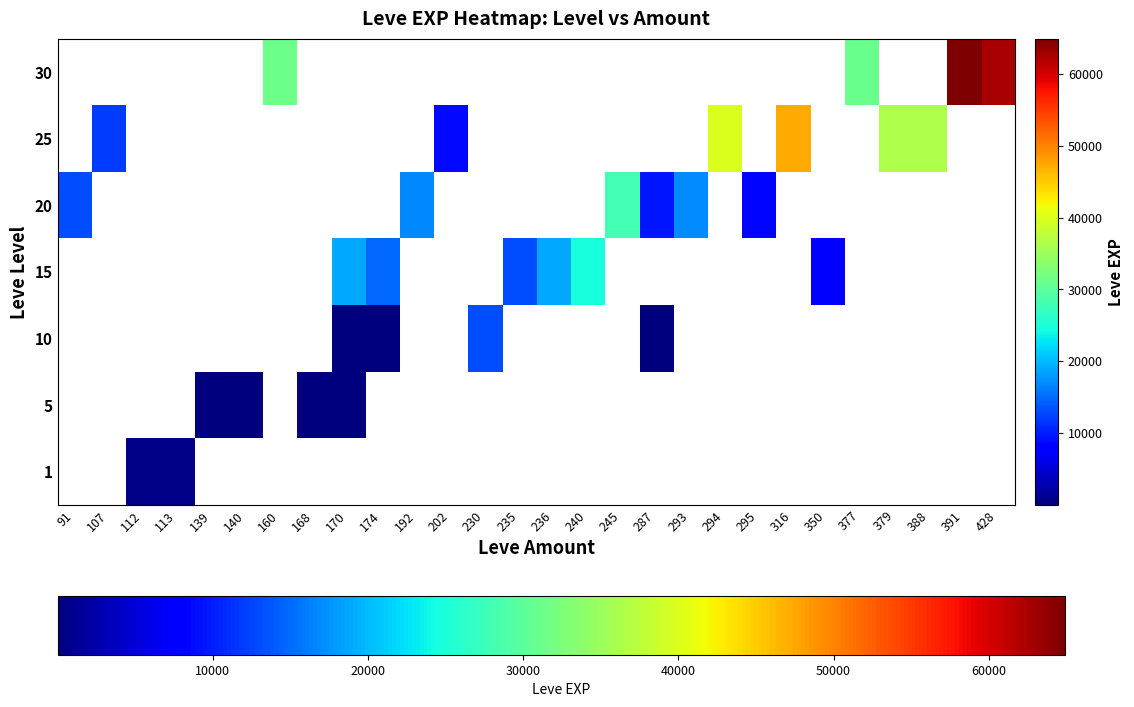

How many distinct data groups are displayed?

7